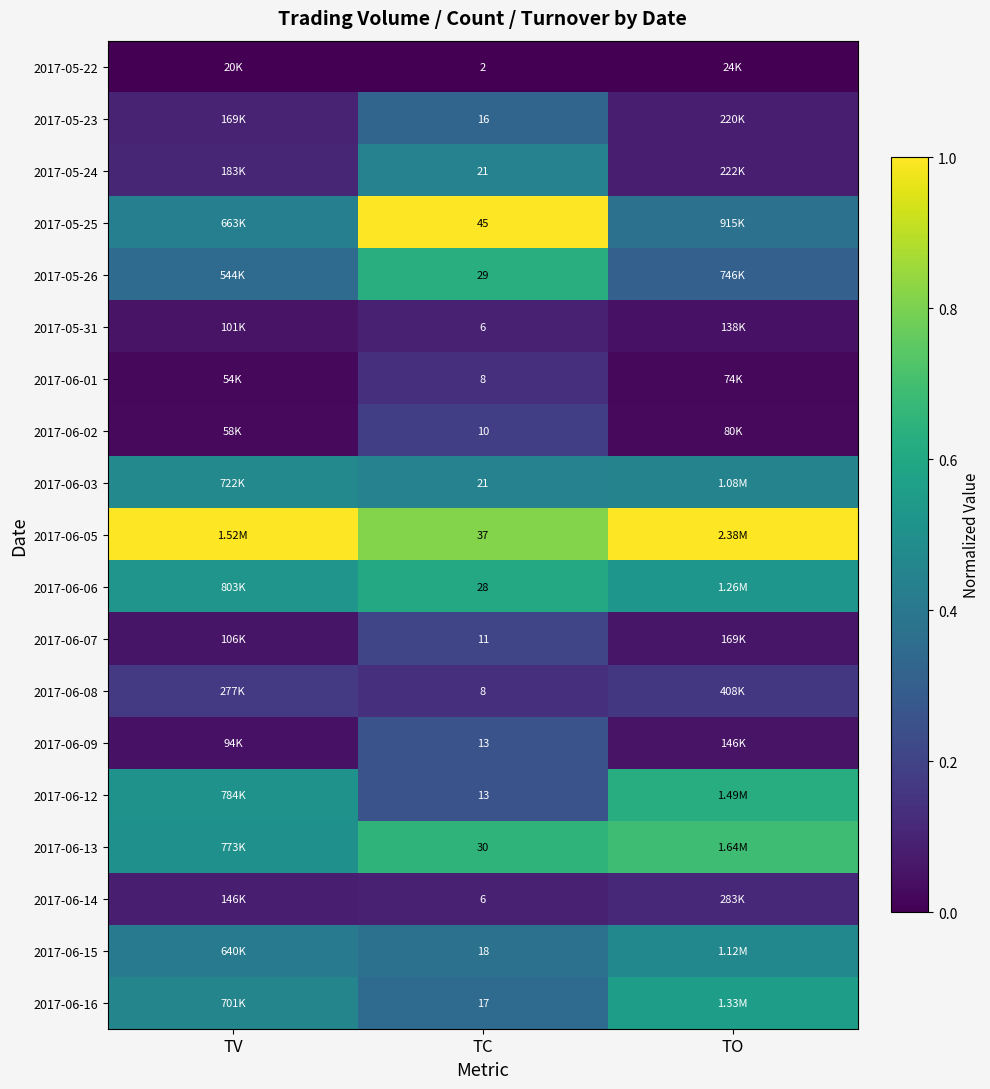

Which category has the lowest value across all series?

TV